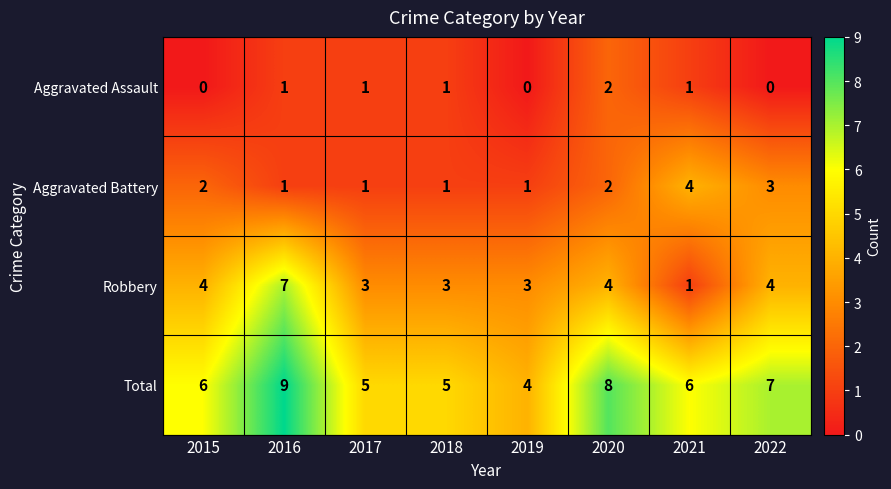

What is the difference between the Total values at 2018 and 2020?

3